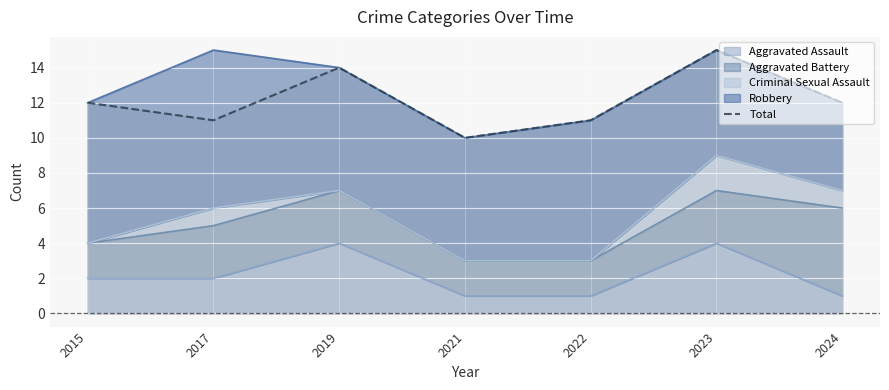

Reading left to right, transcribe all the data shown in this chart.

12	11	14	10	11	15	12